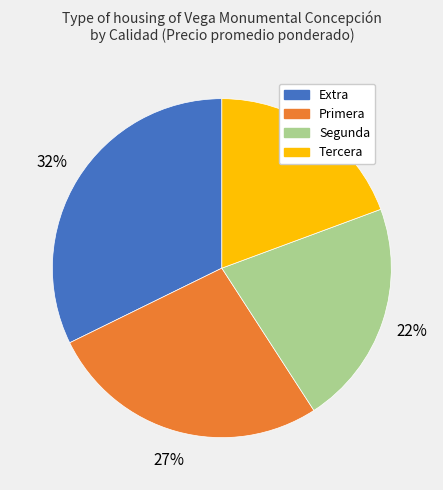

How many segments does this pie chart have?

4